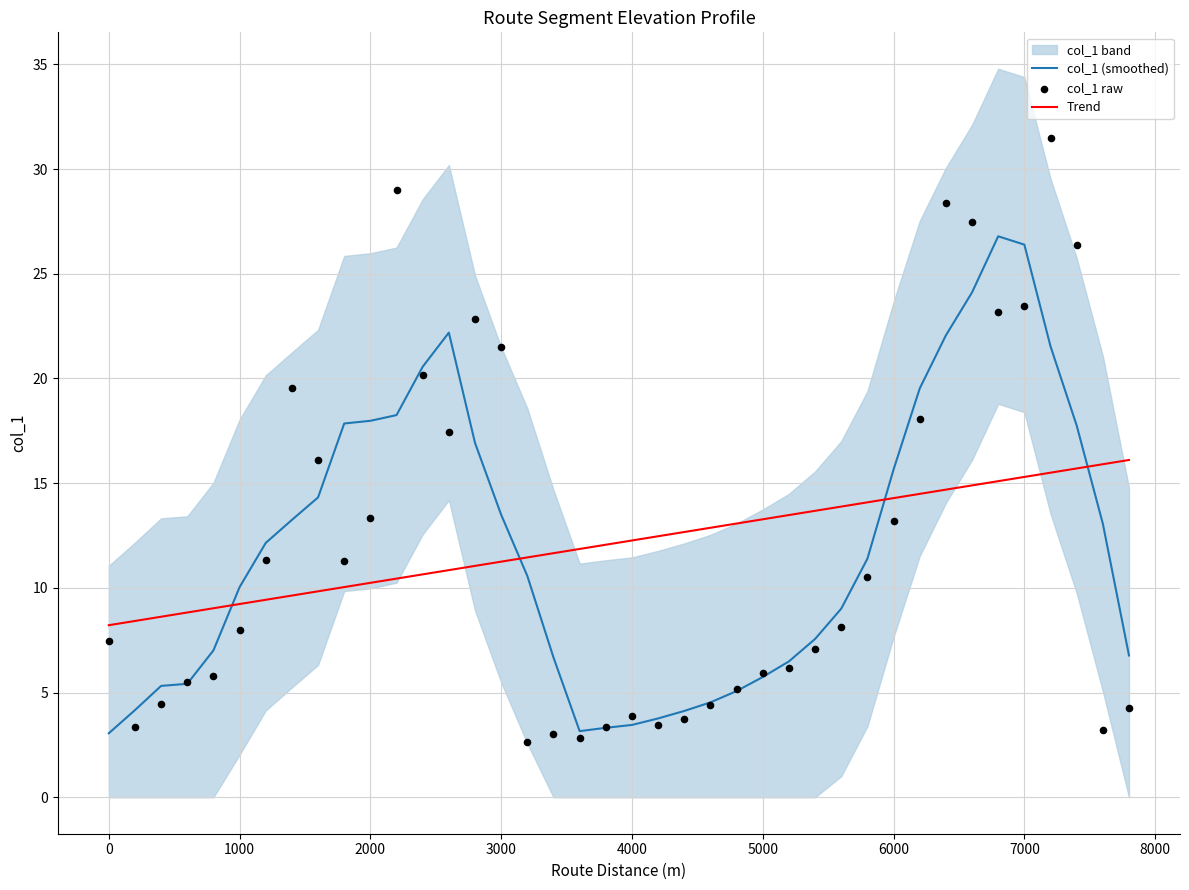

Which series ends up on top after the final intersection of Trend and col_1 (smoothed)?

Trend